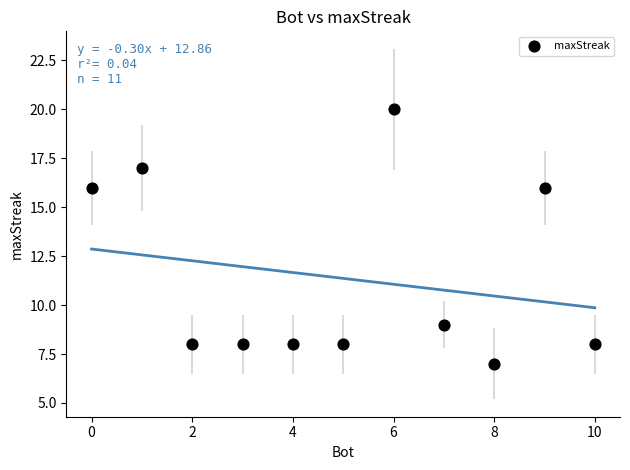

What is the range of X values (max minus min)?

10